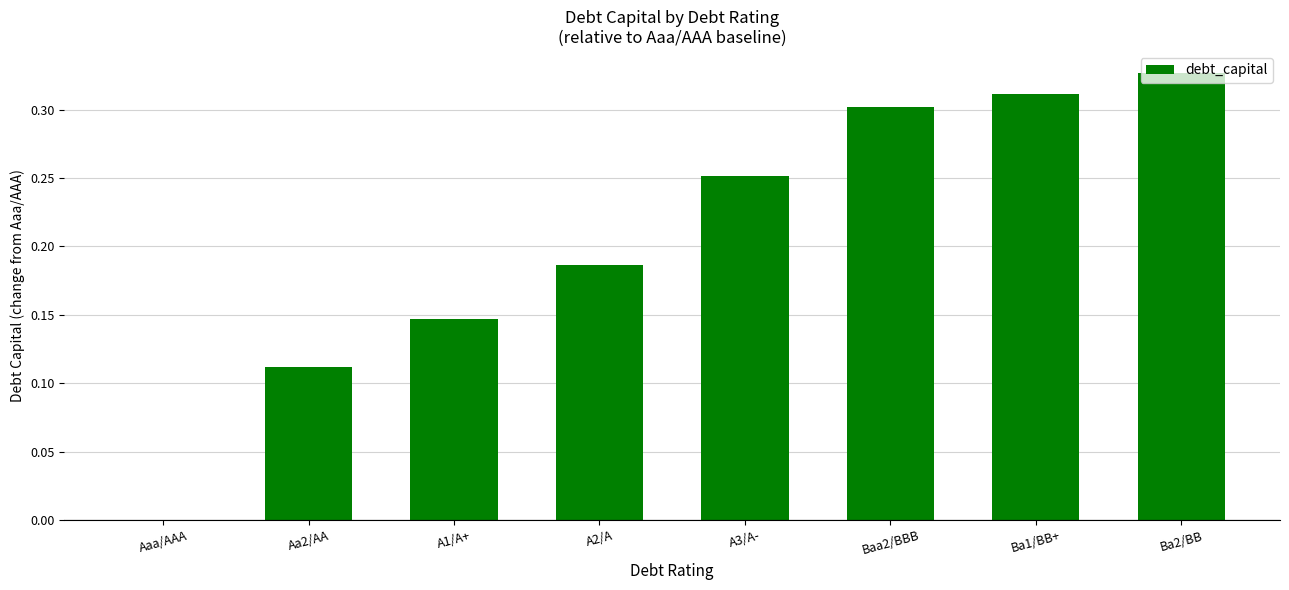

What is the sum of all values?

1.6